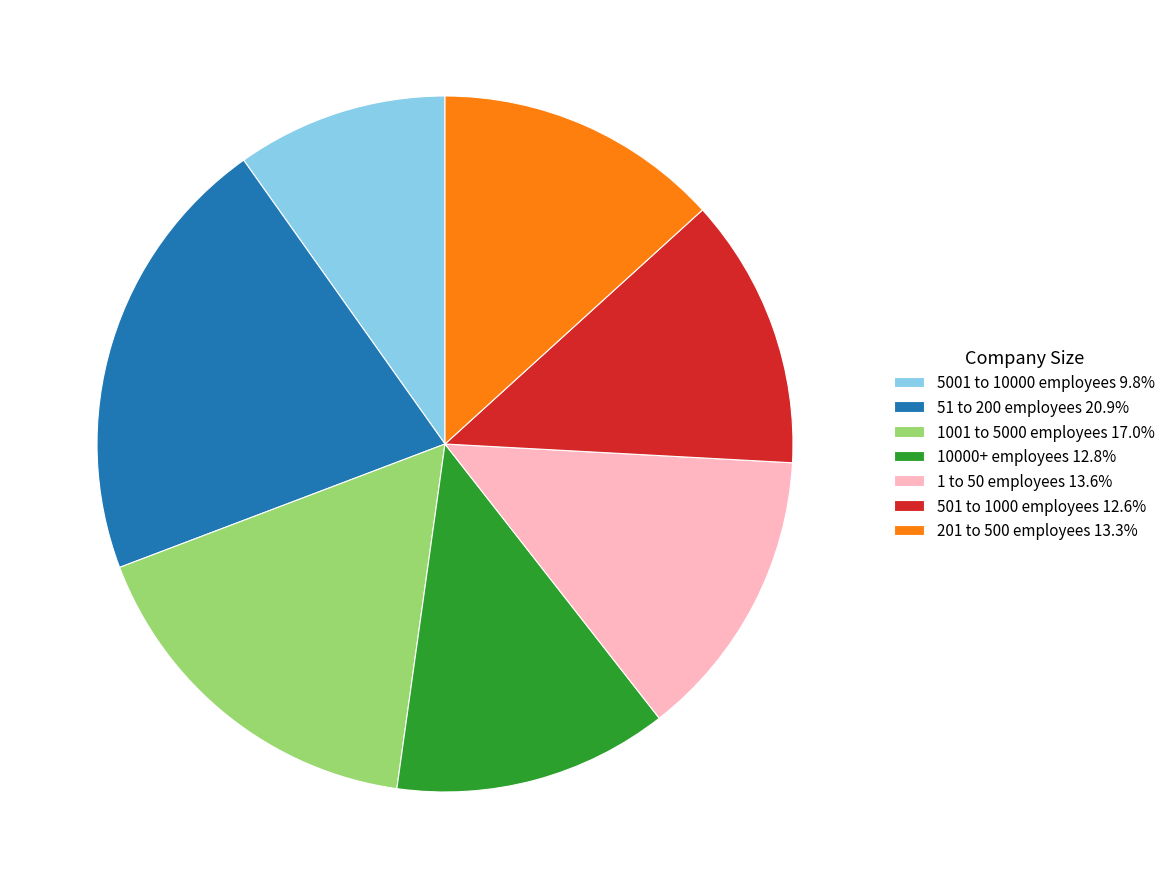

Which slice is the smallest?

5001 to 10000 employees